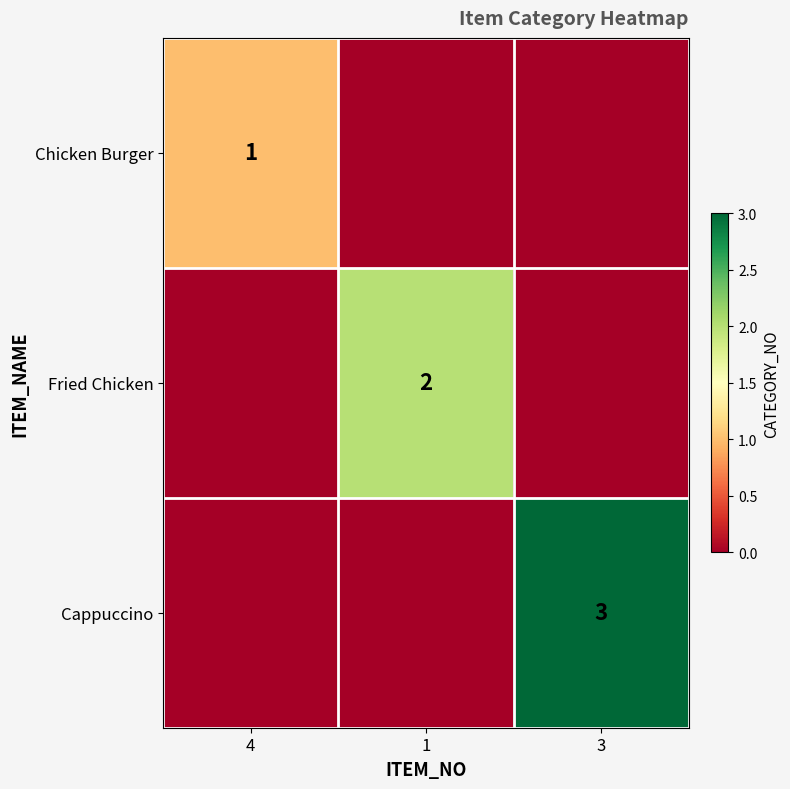

The Cappuccino series shows 4 at 3. True or false?

False